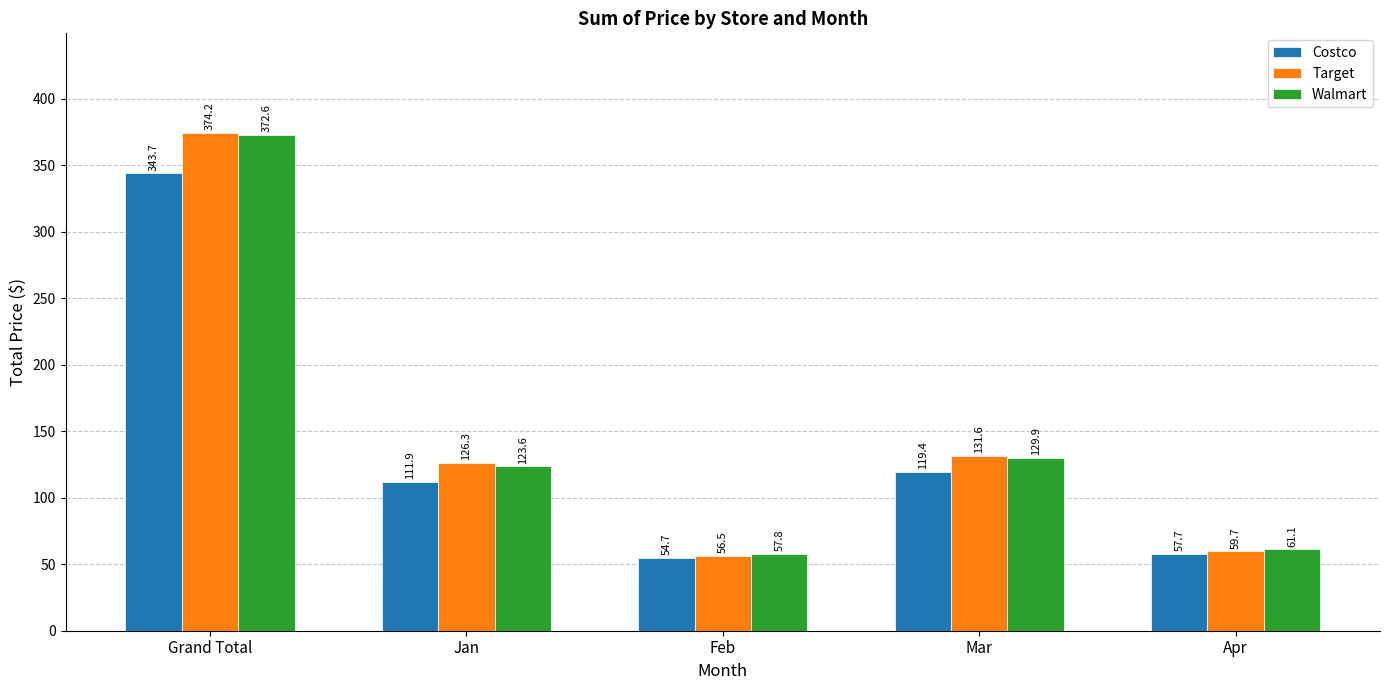

Reading right to left, list all the values displayed in this chart.

Costco: Apr=57.7	Mar=119.4	Feb=54.7	Jan=111.9	Grand Total=343.7
Target: Apr=59.7	Mar=131.6	Feb=56.5	Jan=126.3	Grand Total=374.2
Walmart: Apr=61.1	Mar=129.9	Feb=57.8	Jan=123.6	Grand Total=372.6